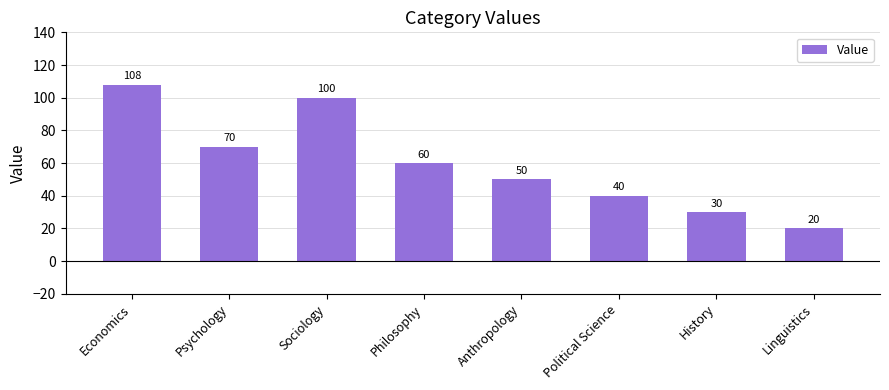

What is the maximum value shown in the chart?

108